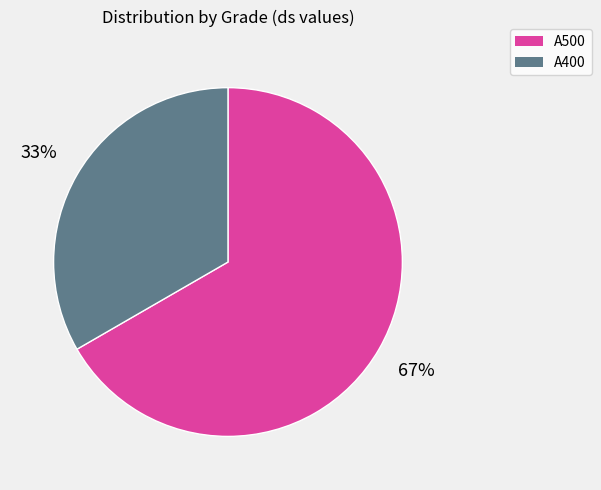

Is there any slice that represents more than half of the pie?

Yes